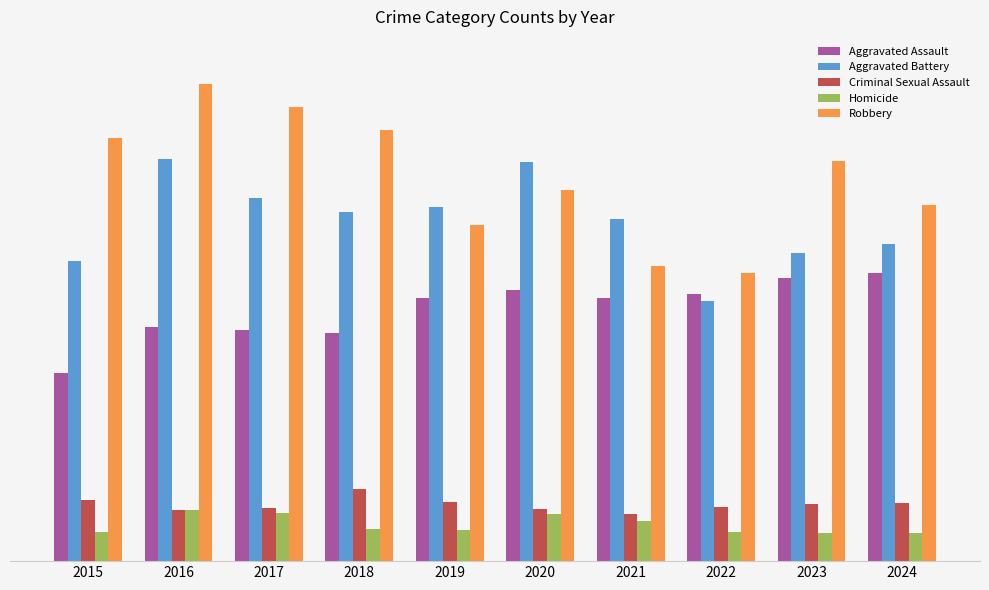

Which category has the highest value in the Robbery series?

2016